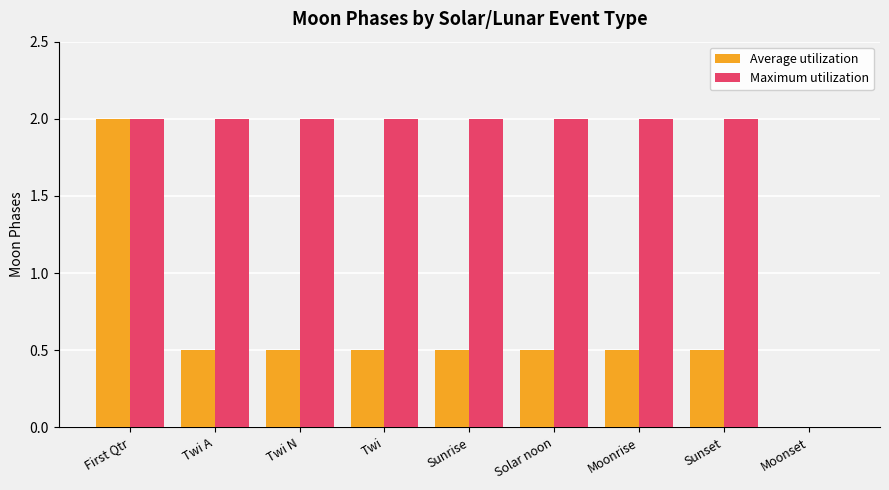

What is the maximum value shown in the chart?

2.0